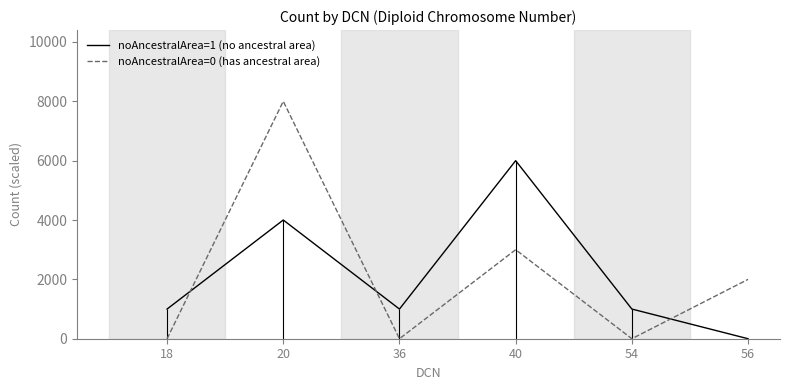

How many interior local valleys does the noAncestralArea=0 (has ancestral area) series have?

2